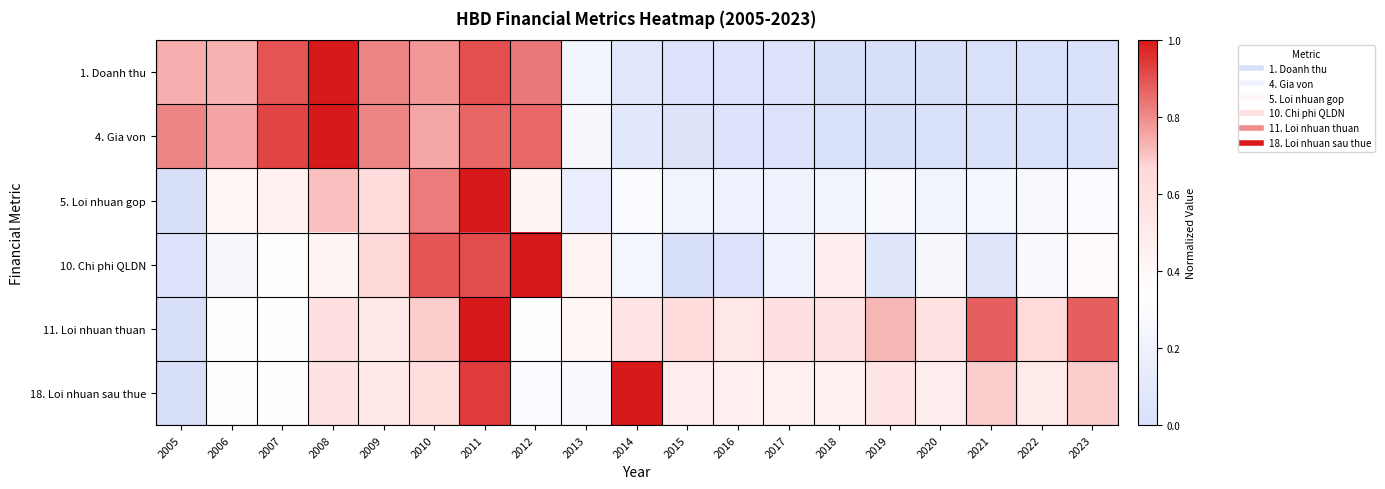

At which category is the sum across all series the highest?

2011